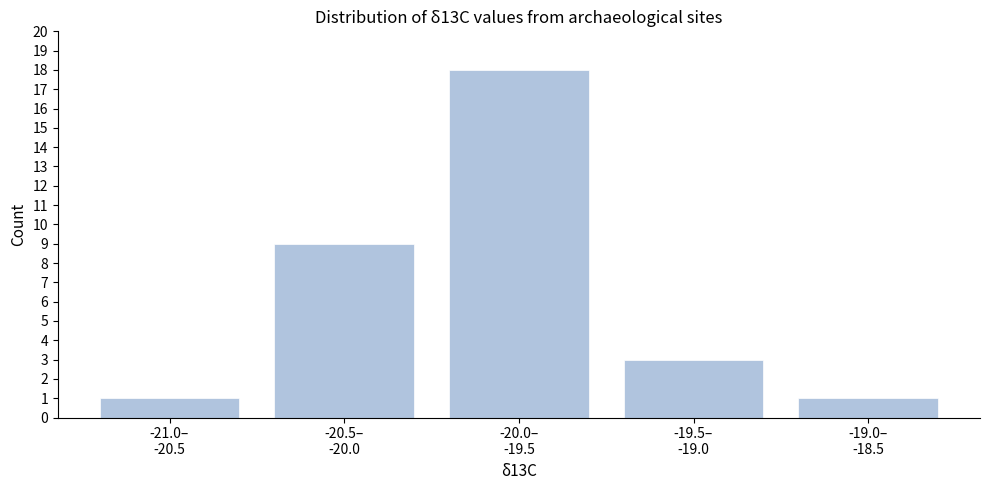

Reading left to right, transcribe all the data shown in this chart.

1	9	18	3	1